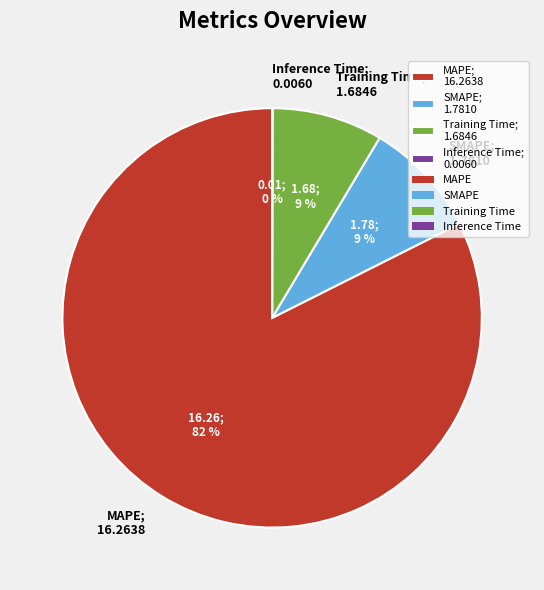

Is the sum of MAPE and Training Time greater than half?

Yes